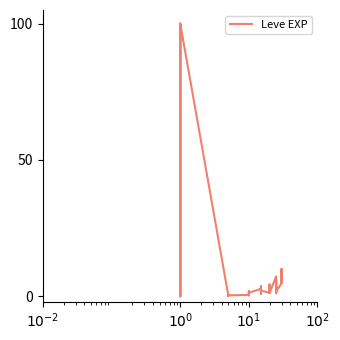

The value at 9 is 0.3. True or false?

False